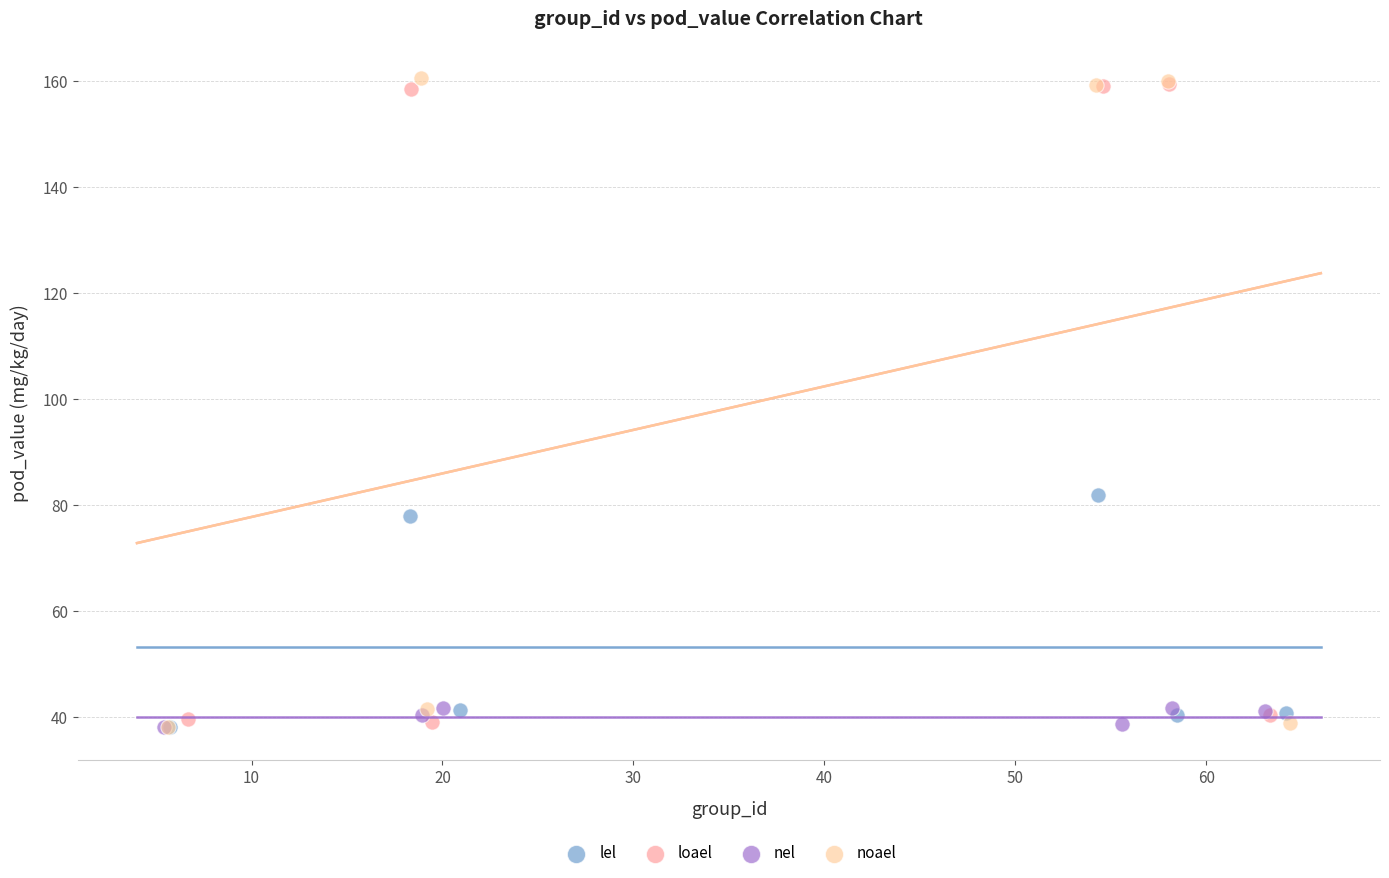

Which series contains the highest Y value?

noael